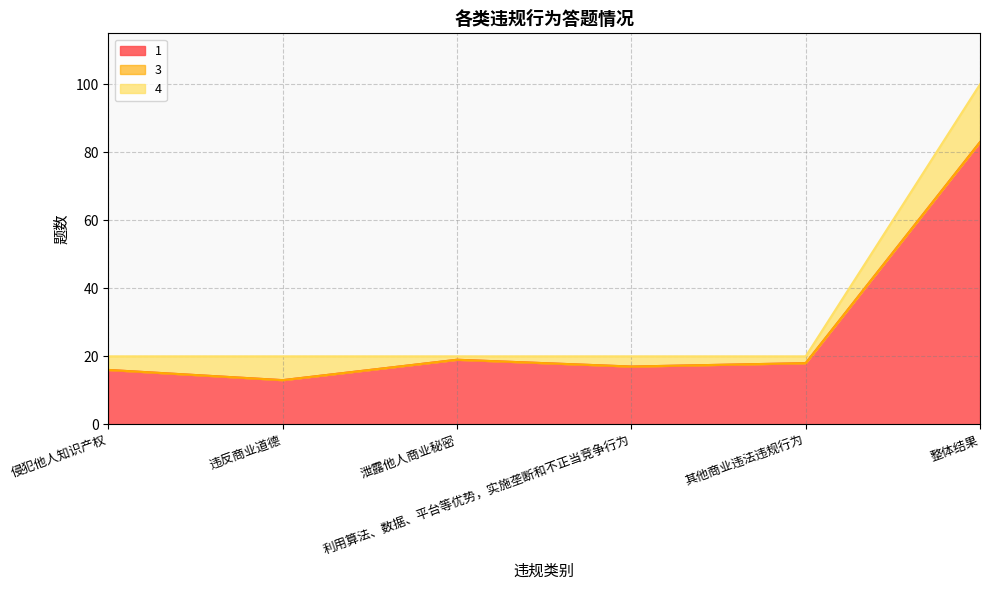

At 其他商业违法违规行为, list the series in order from largest to smallest.

1, 4, 3